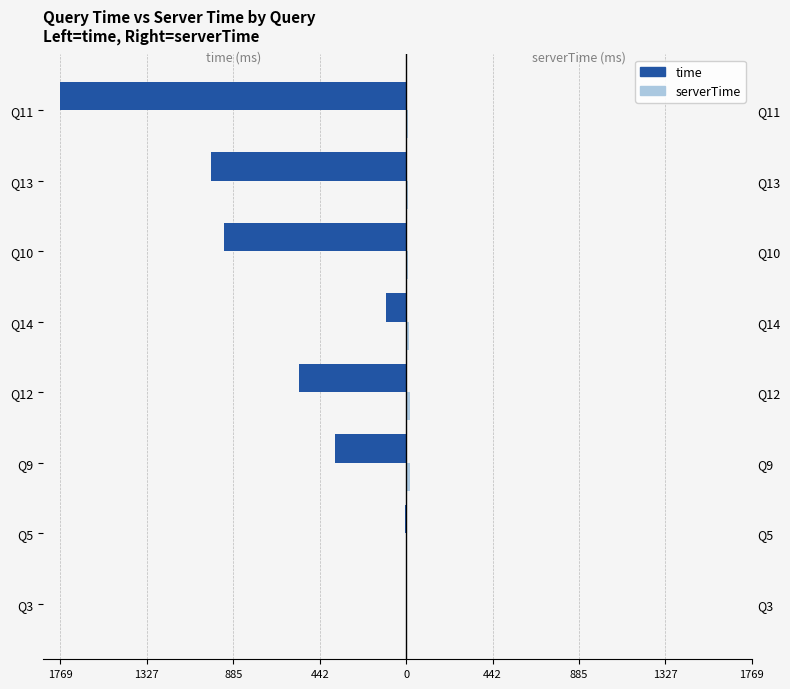

How many series are shown in this chart?

2